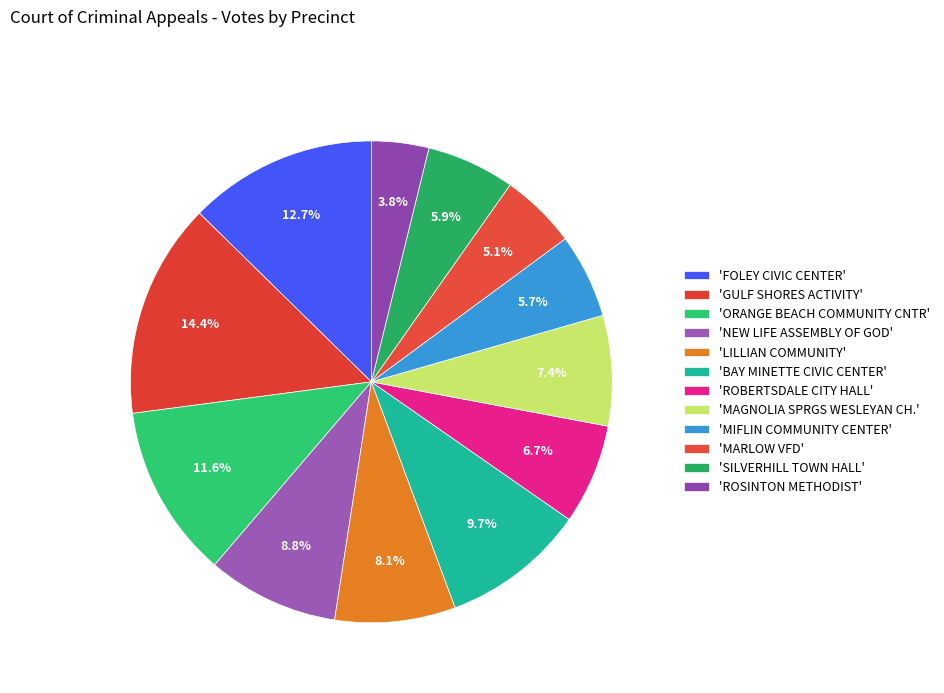

Which slice is the smallest?

ROSINTON METHODIST